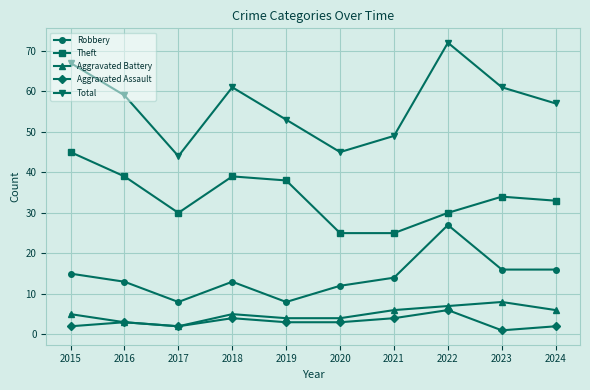

What is the greatest value displayed?

72